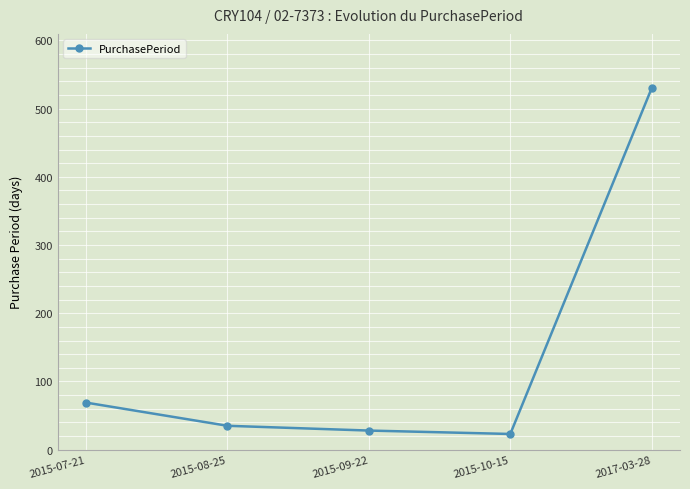

The chart shows a value of 105 at 2015-07-21. True or false?

False